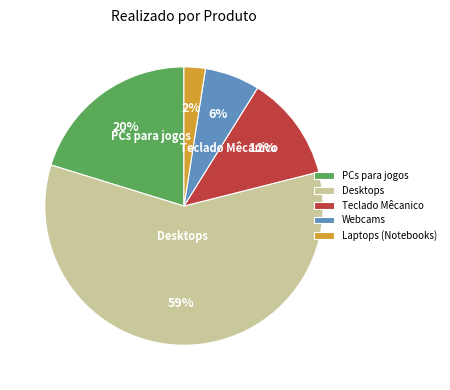

How many slices are in this pie chart?

5